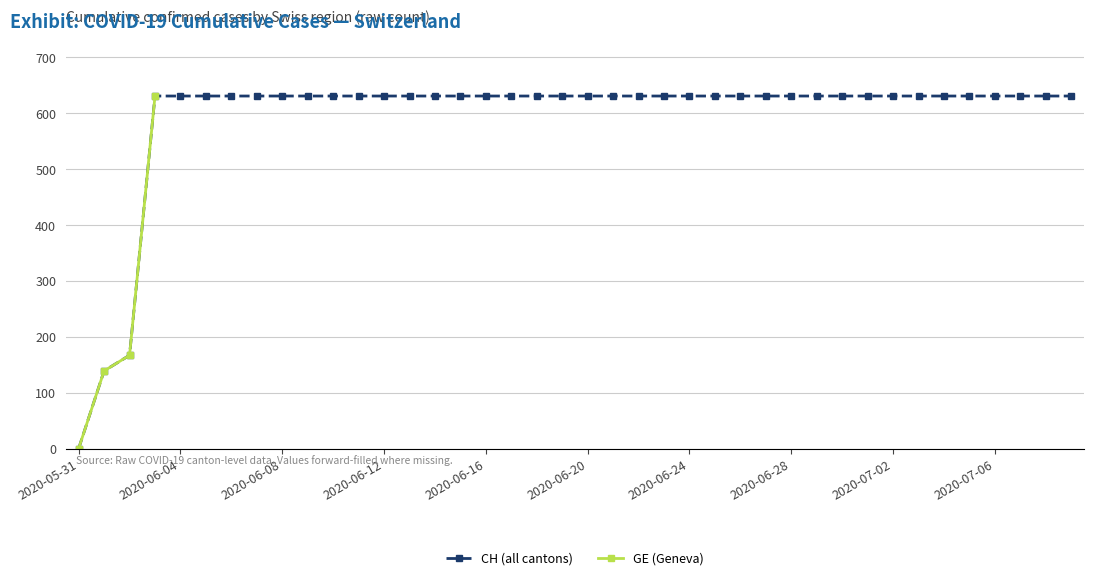

How many data points in CH are less than 631?

3